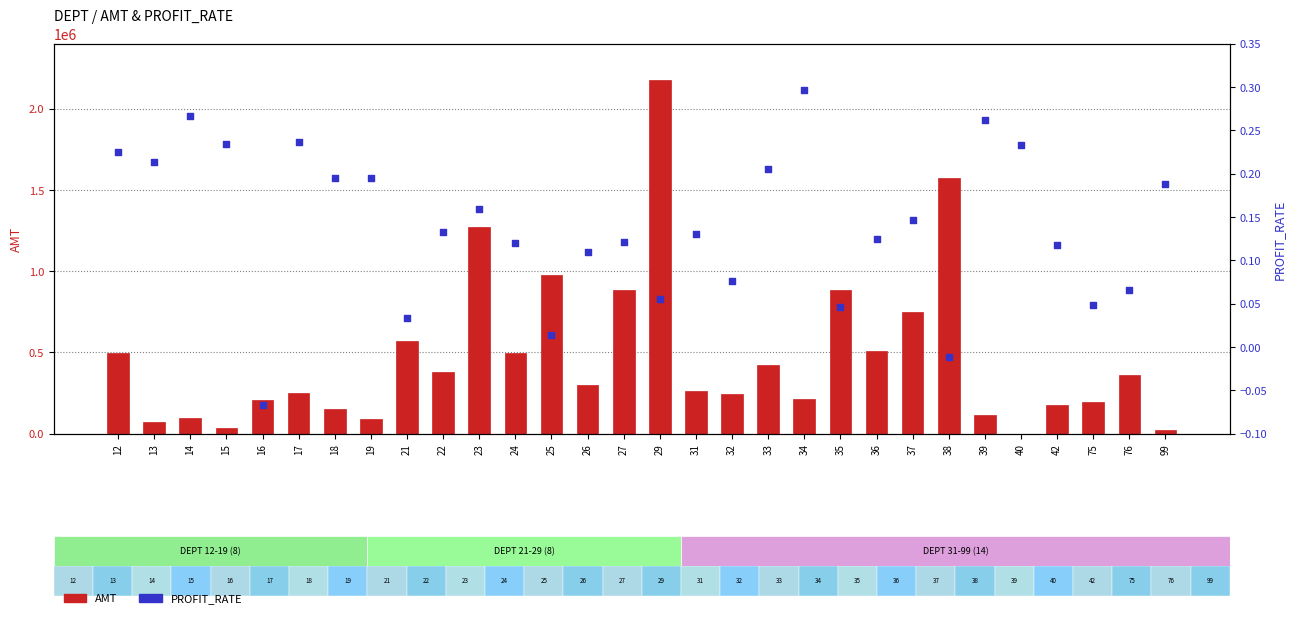

What are all the series names shown in the legend?

AMT, PROFIT_RATE